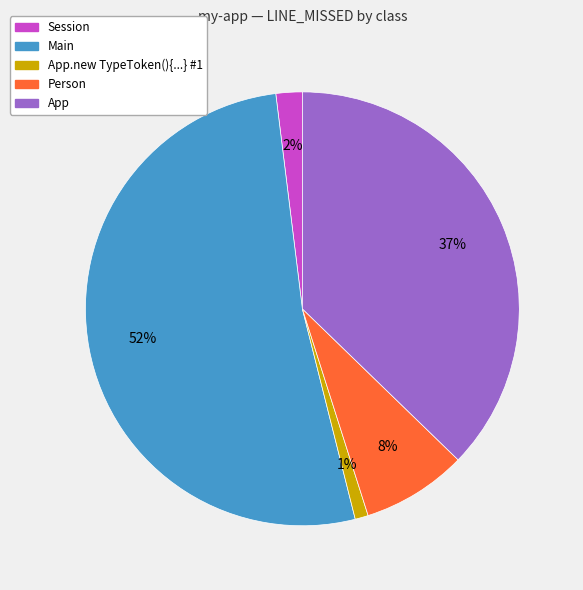

How many segments does this pie chart have?

5